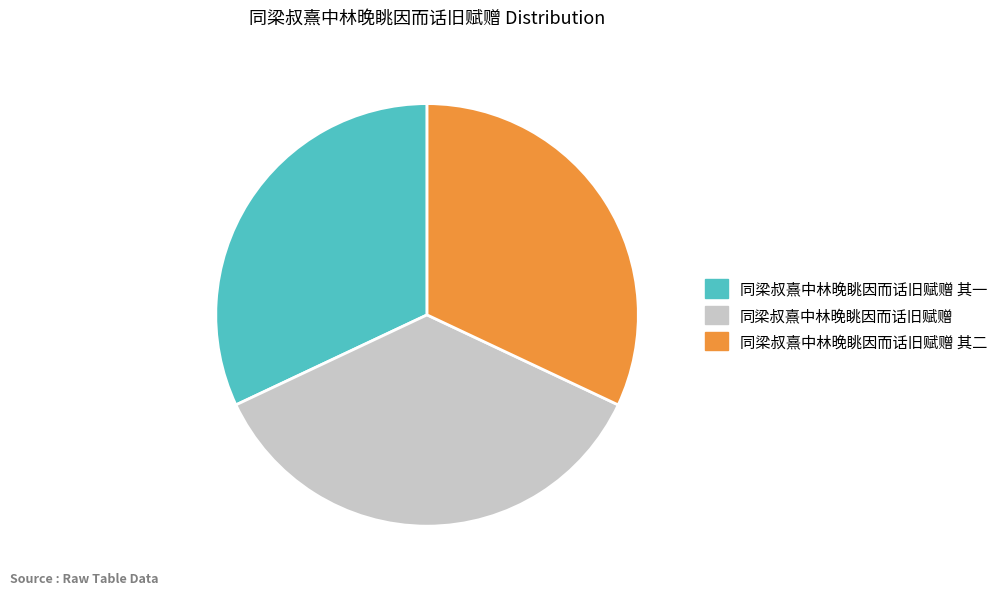

Does 同梁叔熹中林晚眺因而话旧赋赠 account for over 50% of the chart?

No